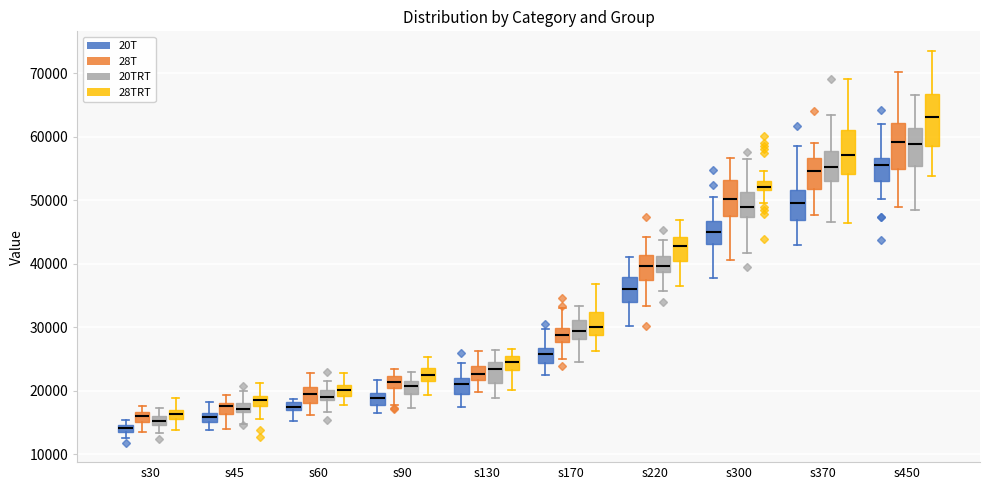

Where does the upper whisker of the box for s130 (28TRT) end on the y-axis? The values are not printed on the chart, so give them approximately, as read against the axis.

27000